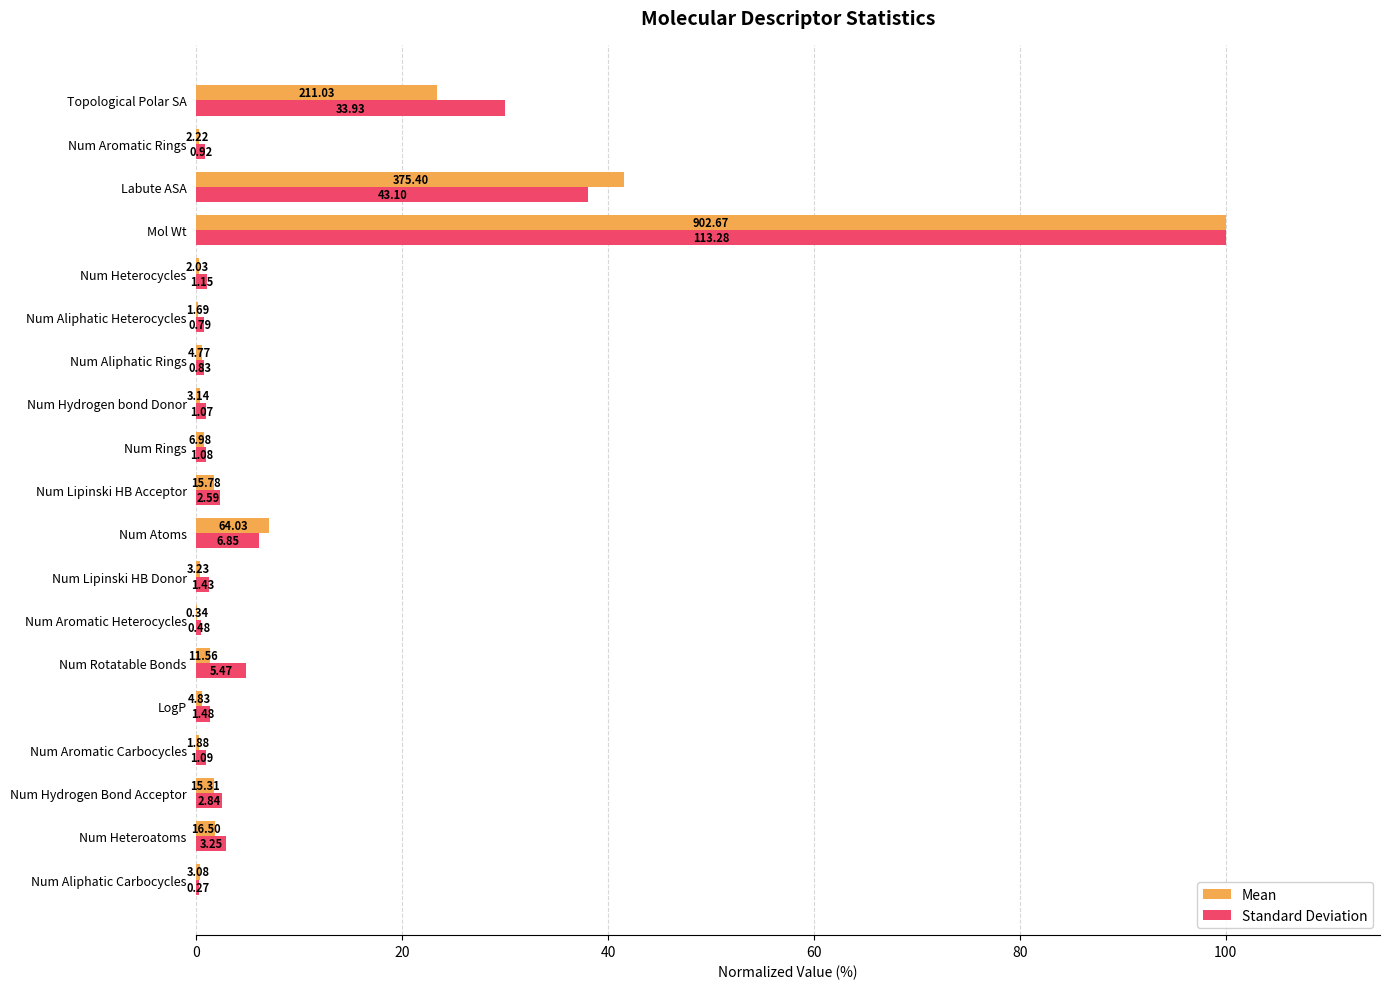

What are all the series names shown in the legend?

Mean, Standard Deviation